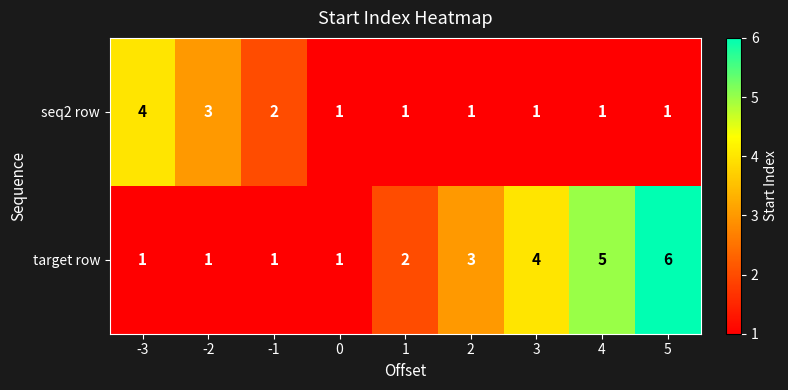

What is the difference between the maximum and minimum values in the seq2 row series?

3